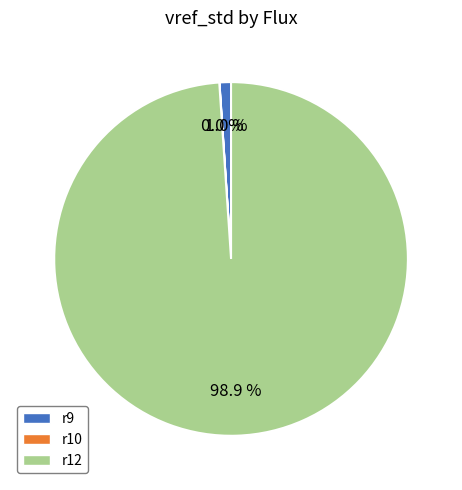

Which has a higher value, r9 or r12?

r12